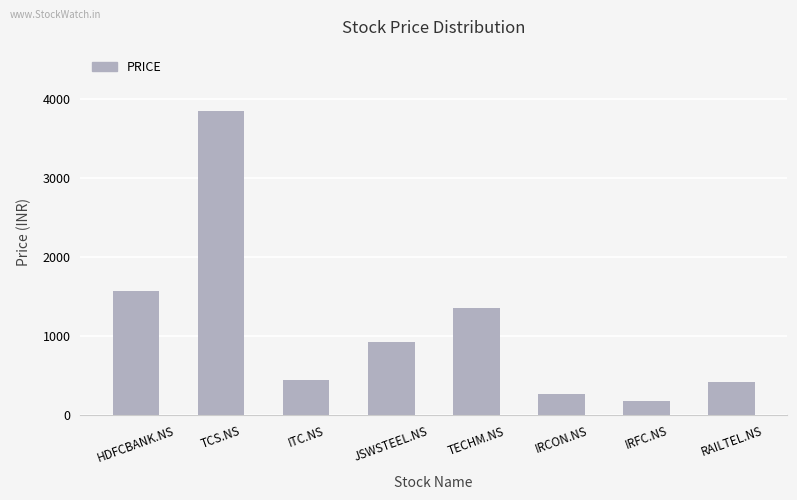

The value at IRCON.NS is 267. True or false?

True